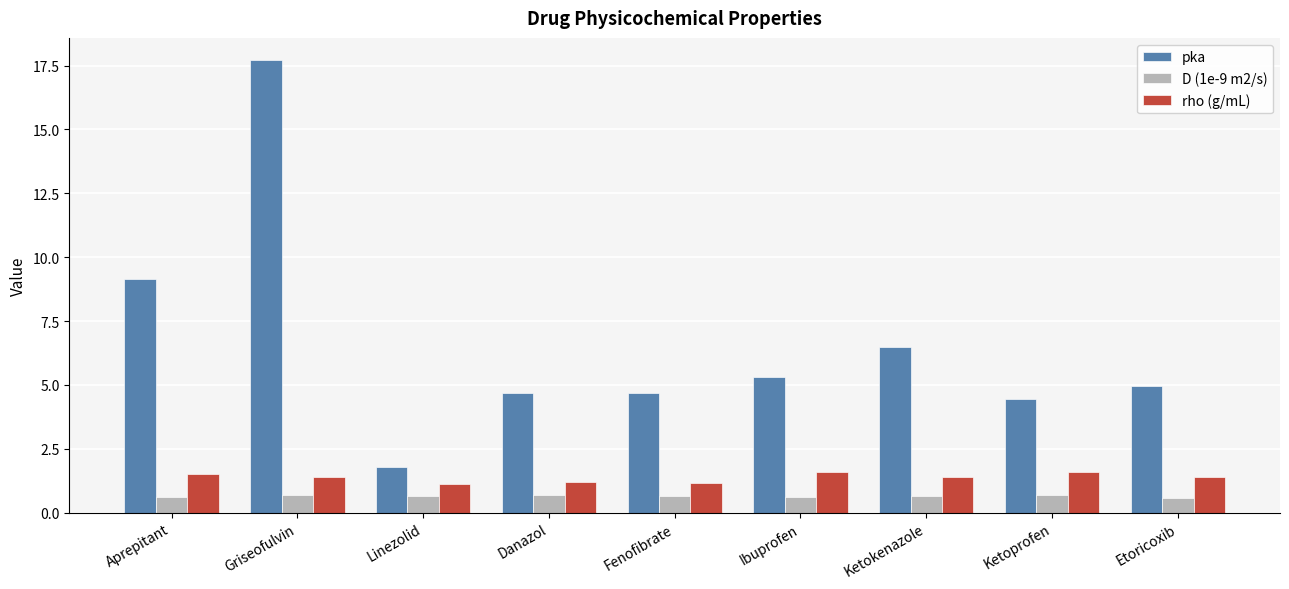

What is the maximum value for rho (g/mL)?

1.6